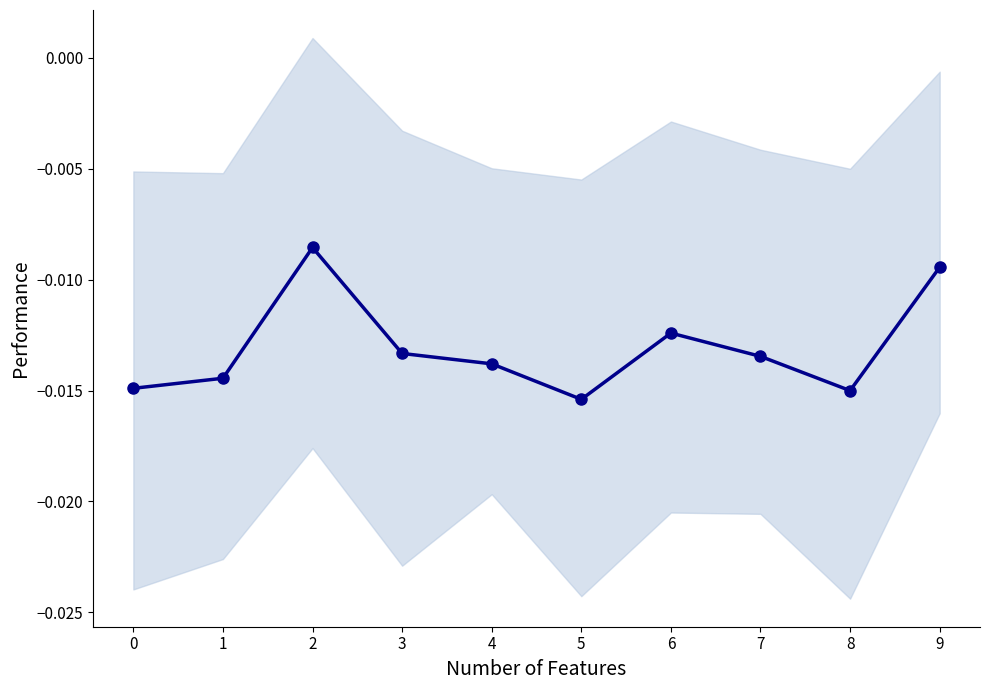

At which category does the data reach its first local valley?

5